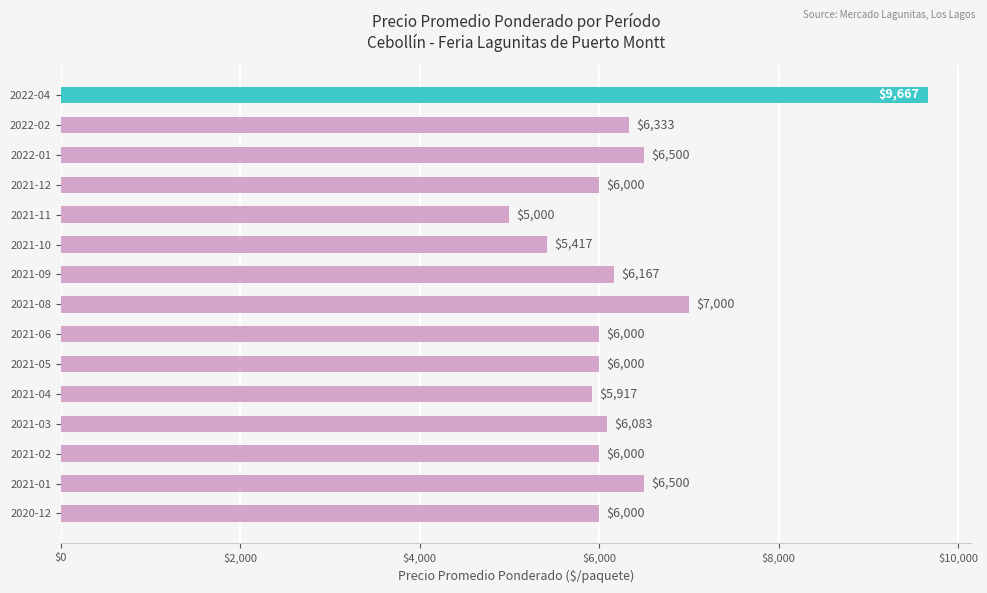

What is the change in value from 2021-01 to 2022-02?

-167